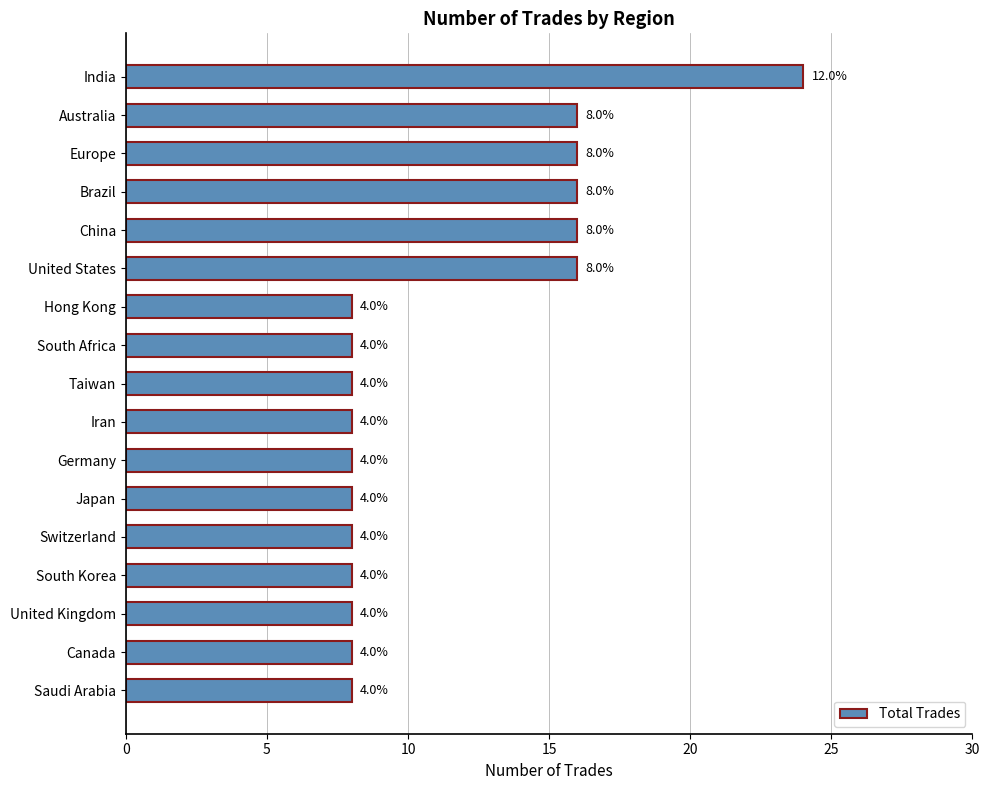

What is the difference between the maximum and second lowest values?

16